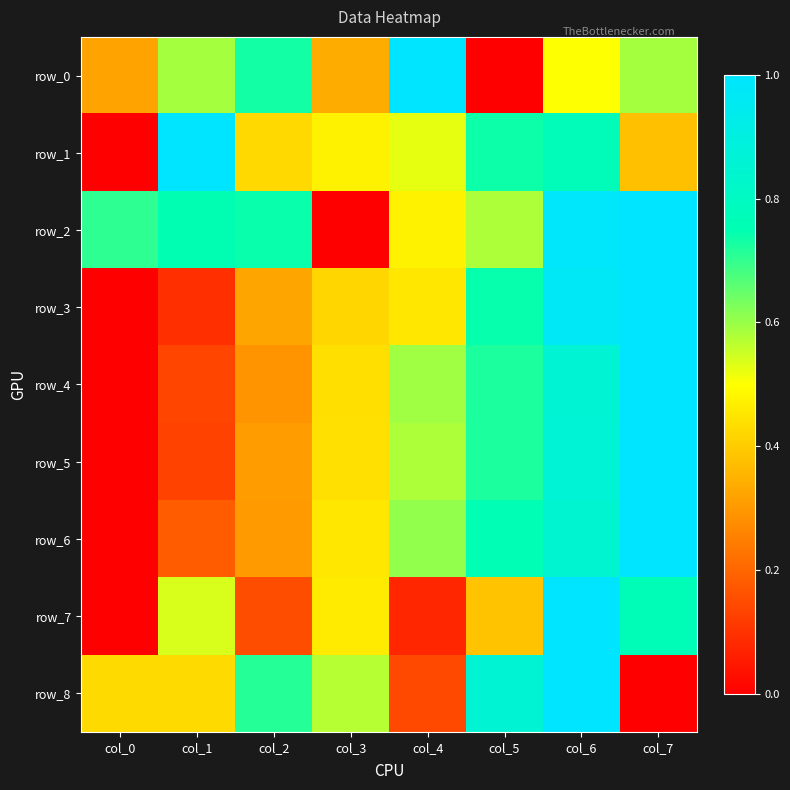

Which series has the largest total across all categories?

row_2